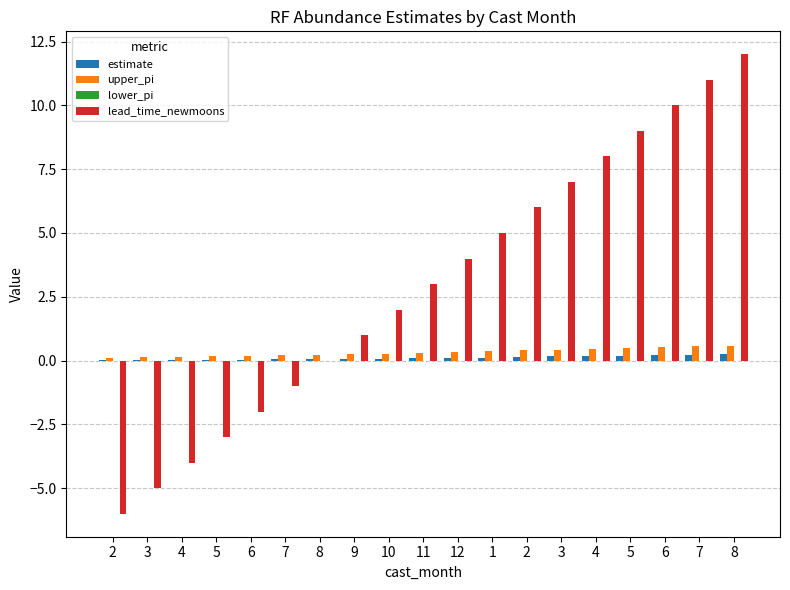

How many groups of bars are there?

19